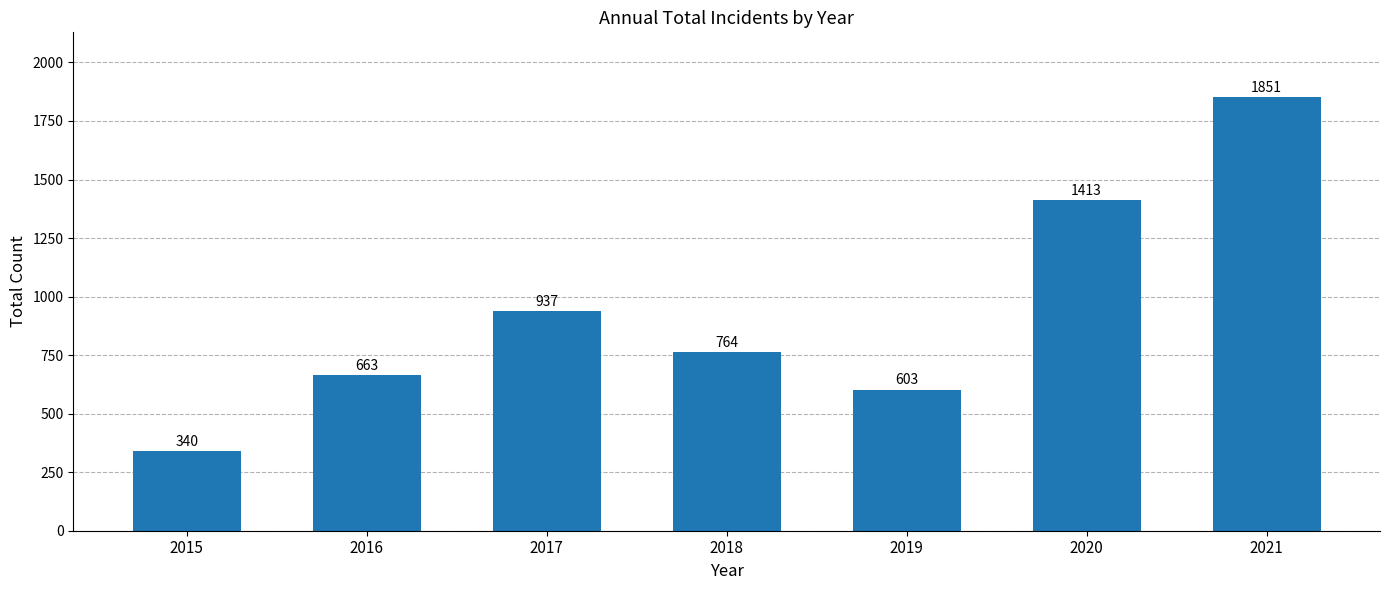

What is the sum of all values?

6571